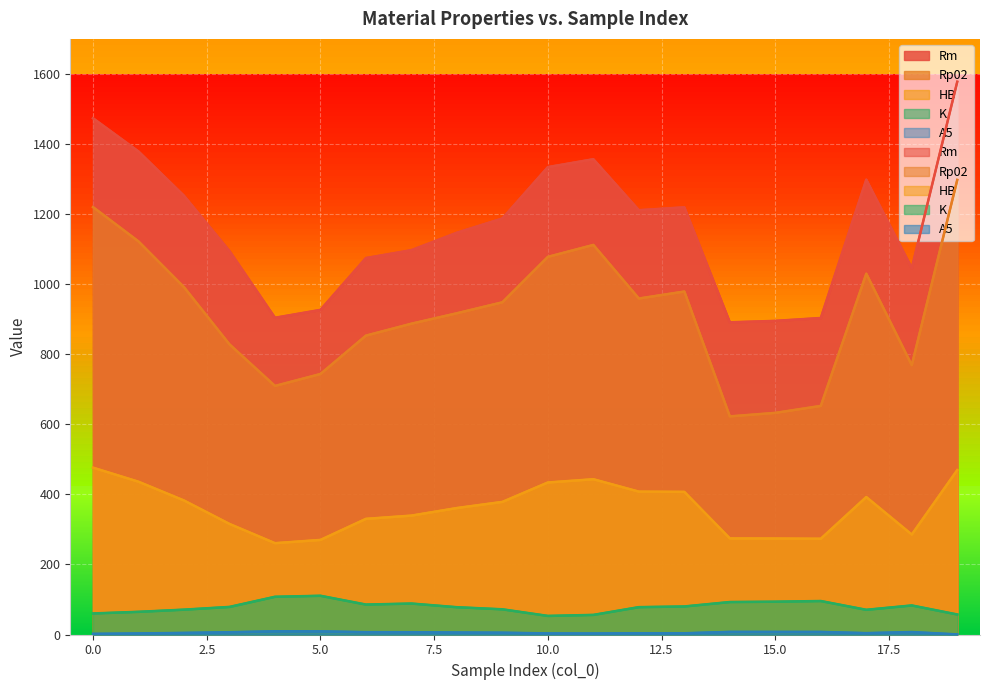

Which series has the largest total across all categories?

Rm